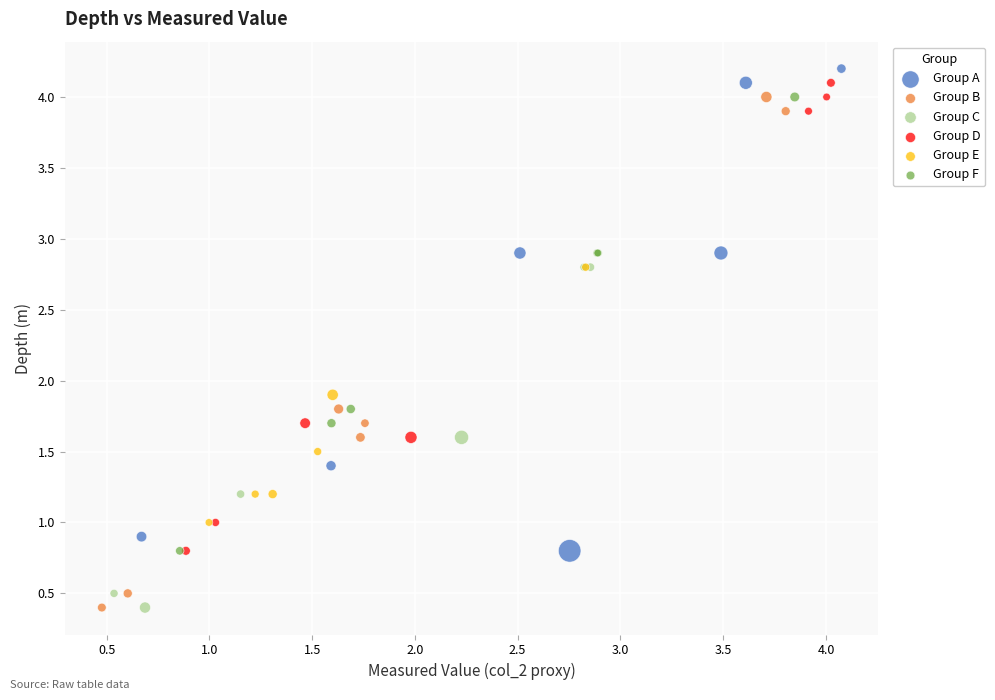

What are all the series names shown in the legend?

Group A, Group B, Group C, Group D, Group E, Group F